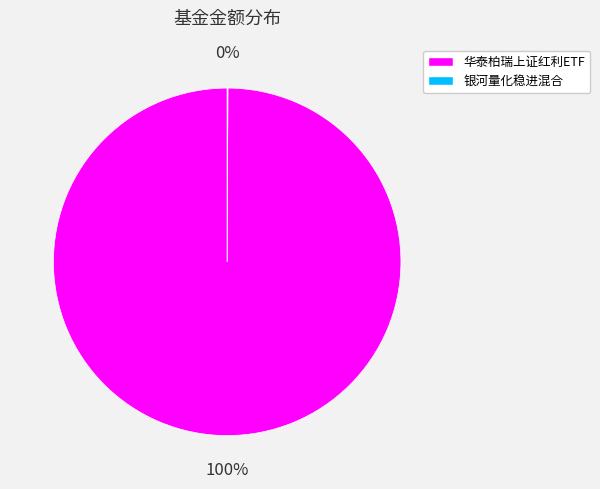

To the nearest percent, what is the average slice percentage?

50%